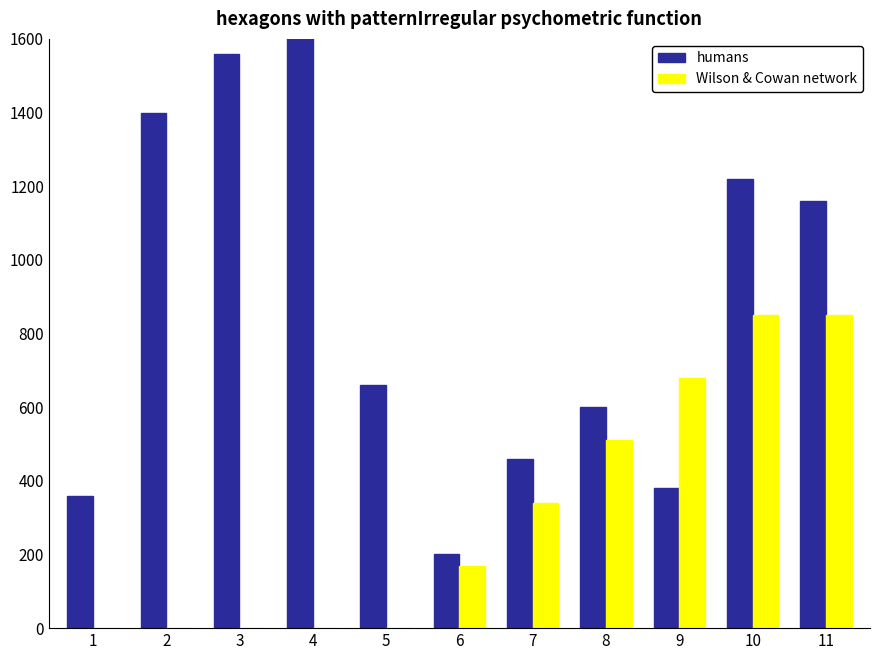

Rank the series by their maximum value, from lowest to highest.

Wilson & Cowan network, humans